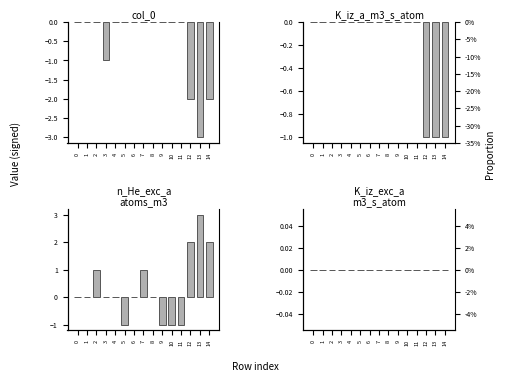

Is the value of col_0 at 12 greater than the value of K_iz_a_m3_s_atom at 5?

No